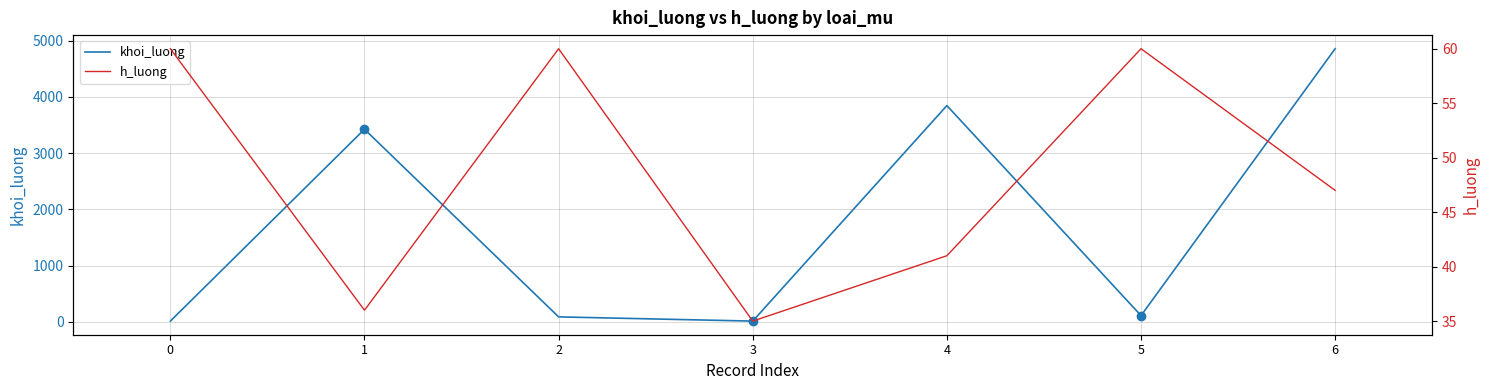

Rank the series by their average value, from lowest to highest.

h_luong, khoi_luong